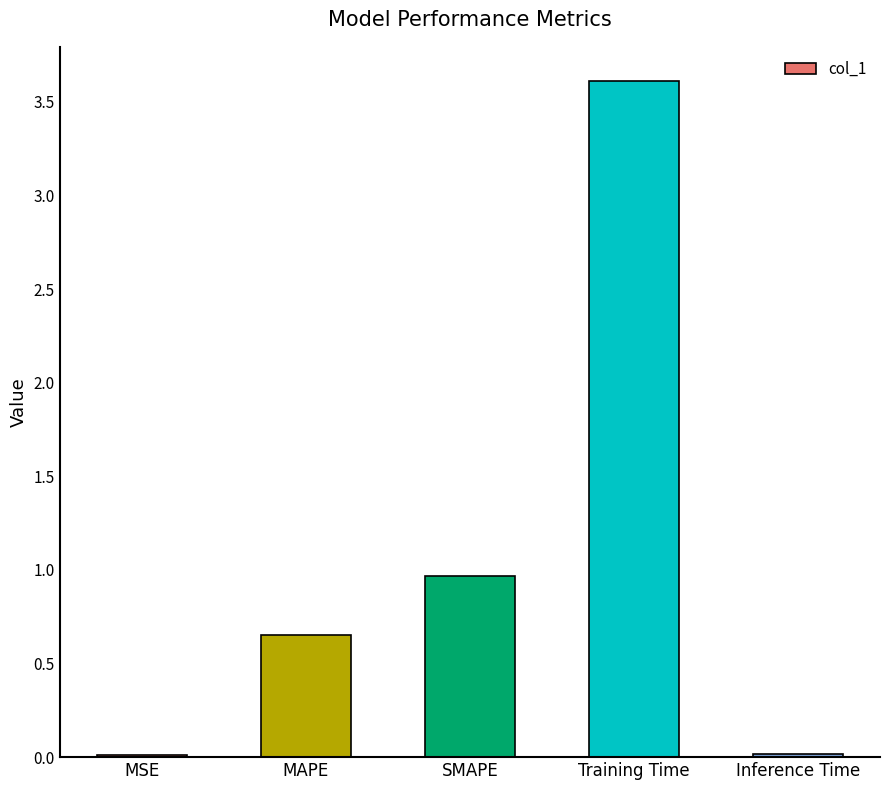

At which category does the chart reach its peak across all series?

Training Time